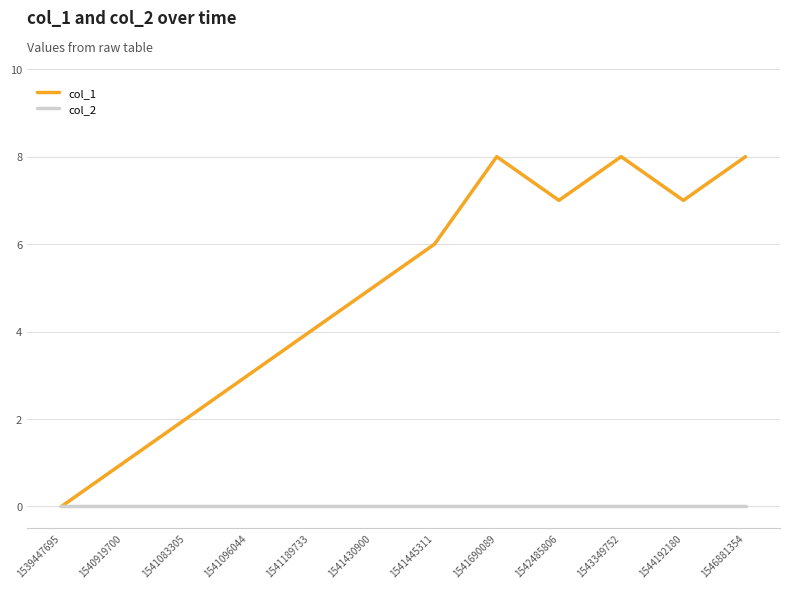

What is the spread (max minus min) of values at 1541189733?

4